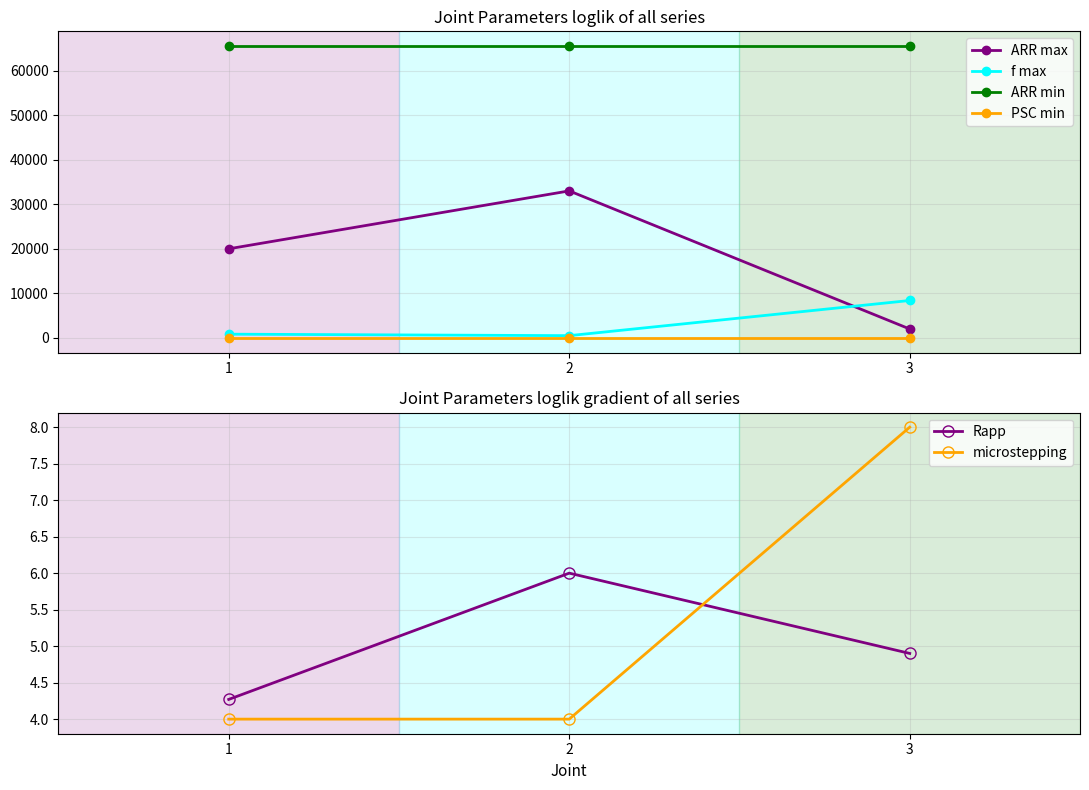

Reading left to right, what are all the values shown in this chart?

ARR max: 19999.0	32999.0	1999.0
f max: 840.0	509.1	8400.0
ARR min: 65535.0	65535.0	65535.0
PSC min: 4.0	4.0	4.0
Rapp: 4.3	6.0	4.9
microstepping: 4.0	4.0	8.0